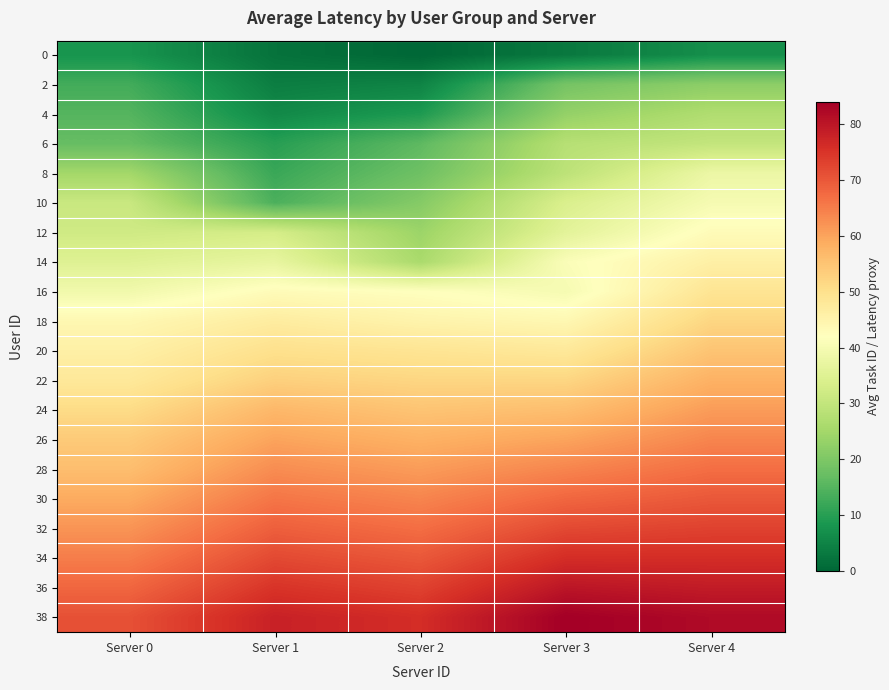

Which has a higher value, Server 0 or Server 3?

Server 0